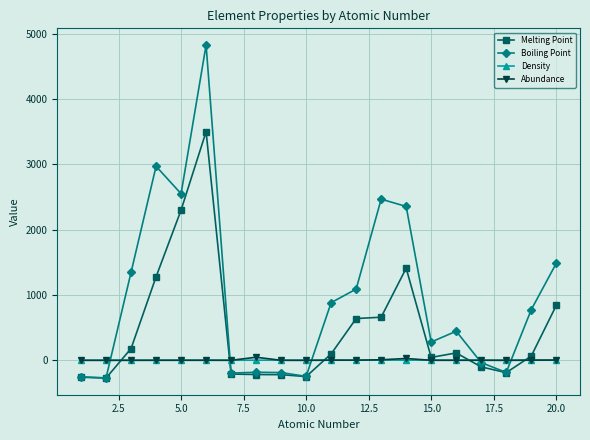

What is the average value of the Boiling Point series?

995.8